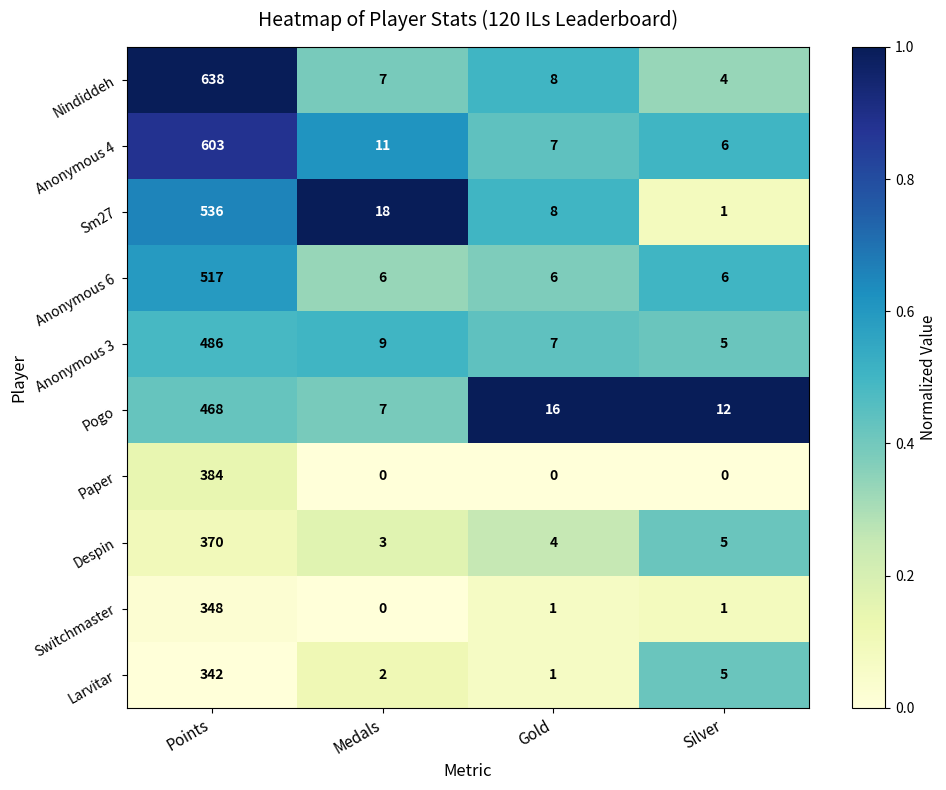

Which series has the widest spread of values?

Nindiddeh